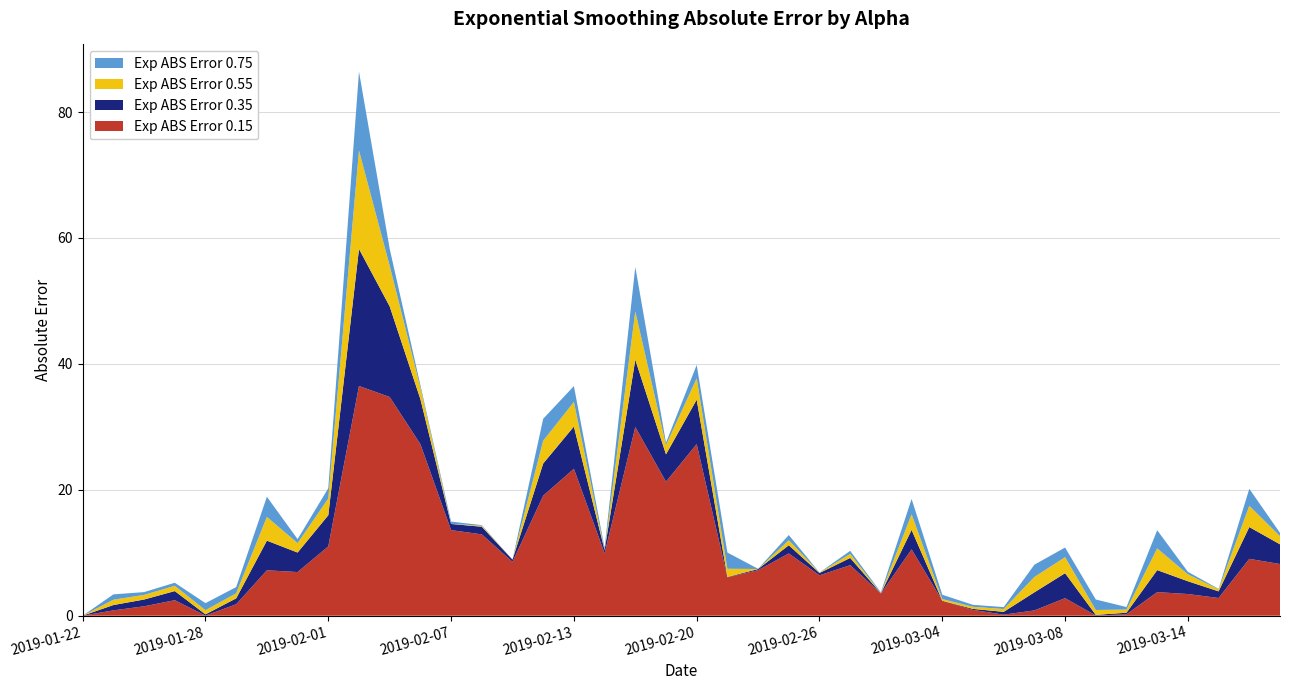

Reading left to right, what are all the values shown in this chart?

Exp ABS Error 0.75: 2019-01-22=0.0	2019-01-23=0.8	2019-01-24=0.4	2019-01-25=0.5	2019-01-28=1.1	2019-01-29=1.0	2019-01-30=3.2	2019-01-31=0.6	2019-02-01=1.6	2019-02-04=12.5	2019-02-05=2.7	2019-02-06=0.4	2019-02-07=0.4	2019-02-08=0.1	2019-02-11=0.0	2019-02-12=3.5	2019-02-13=2.5	2019-02-14=0.3	2019-02-15=7.1	2019-02-19=0.4	2019-02-20=2.1	2019-02-21=2.6	2019-02-22=0.0	2019-02-25=0.8	2019-02-26=0.0	2019-02-27=0.5	2019-02-28=0.1	2019-03-01=2.4	2019-03-04=0.7	2019-03-05=0.3	2019-03-06=0.3	2019-03-07=2.0	2019-03-08=1.5	2019-03-11=1.7	2019-03-12=0.4	2019-03-13=2.9	2019-03-14=0.4	2019-03-15=0.1	2019-03-18=2.7	2019-03-19=0.5
Exp ABS Error 0.55: 2019-01-22=0.0	2019-01-23=0.8	2019-01-24=0.7	2019-01-25=0.8	2019-01-28=0.7	2019-01-29=0.8	2019-01-30=3.8	2019-01-31=1.5	2019-02-01=2.7	2019-02-04=15.6	2019-02-05=6.4	2019-02-06=1.8	2019-02-07=0.0	2019-02-08=0.2	2019-02-11=0.0	2019-02-12=3.6	2019-02-13=3.9	2019-02-14=0.0	2019-02-15=7.7	2019-02-19=1.5	2019-02-20=3.4	2019-02-21=1.3	2019-02-22=0.0	2019-02-25=0.8	2019-02-26=0.1	2019-02-27=0.6	2019-02-28=0.0	2019-03-01=2.5	2019-03-04=0.3	2019-03-05=0.3	2019-03-06=0.5	2019-03-07=2.4	2019-03-08=2.5	2019-03-11=0.8	2019-03-12=0.5	2019-03-13=3.5	2019-03-14=1.1	2019-03-15=0.3	2019-03-18=3.4	2019-03-19=1.3
Exp ABS Error 0.35: 2019-01-22=0.0	2019-01-23=0.8	2019-01-24=1.1	2019-01-25=1.5	2019-01-28=0.2	2019-01-29=0.9	2019-01-30=4.7	2019-01-31=3.1	2019-02-01=4.9	2019-02-04=21.8	2019-02-05=14.4	2019-02-06=7.2	2019-02-07=1.0	2019-02-08=1.2	2019-02-11=0.3	2019-02-12=5.1	2019-02-13=6.7	2019-02-14=0.5	2019-02-15=10.7	2019-02-19=4.3	2019-02-20=7.1	2019-02-21=0.1	2019-02-22=0.2	2019-02-25=1.3	2019-02-26=0.4	2019-02-27=1.1	2019-02-28=0.0	2019-03-01=3.1	2019-03-04=0.0	2019-03-05=0.2	2019-03-06=0.4	2019-03-07=2.9	2019-03-08=4.0	2019-03-11=0.1	2019-03-12=0.3	2019-03-13=3.5	2019-03-14=2.0	2019-03-15=1.1	2019-03-18=5.1	2019-03-19=3.1
Exp ABS Error 0.15: 2019-01-22=0.0	2019-01-23=0.8	2019-01-24=1.5	2019-01-25=2.5	2019-01-28=0.0	2019-01-29=1.8	2019-01-30=7.2	2019-01-31=6.9	2019-02-01=11.0	2019-02-04=36.5	2019-02-05=34.7	2019-02-06=27.2	2019-02-07=13.6	2019-02-08=12.9	2019-02-11=8.6	2019-02-12=19.1	2019-02-13=23.3	2019-02-14=9.9	2019-02-15=30.0	2019-02-19=21.3	2019-02-20=27.3	2019-02-21=6.1	2019-02-22=7.2	2019-02-25=9.9	2019-02-26=6.4	2019-02-27=8.0	2019-02-28=3.5	2019-03-01=10.5	2019-03-04=2.4	2019-03-05=0.9	2019-03-06=0.2	2019-03-07=0.8	2019-03-08=2.8	2019-03-11=0.0	2019-03-12=0.2	2019-03-13=3.7	2019-03-14=3.4	2019-03-15=2.8	2019-03-18=9.0	2019-03-19=8.2